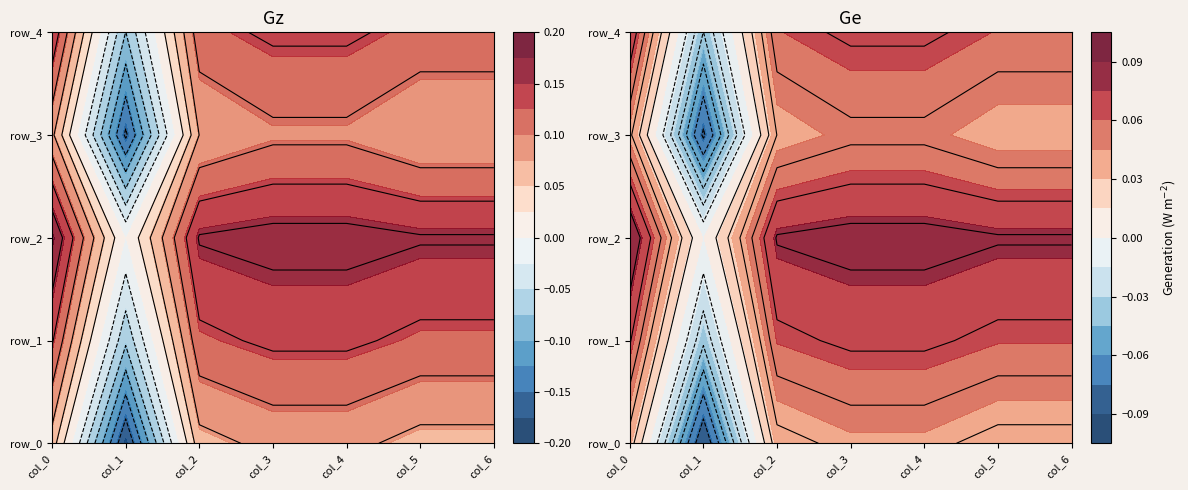

At how many categories does at least one series exceed 0?

7